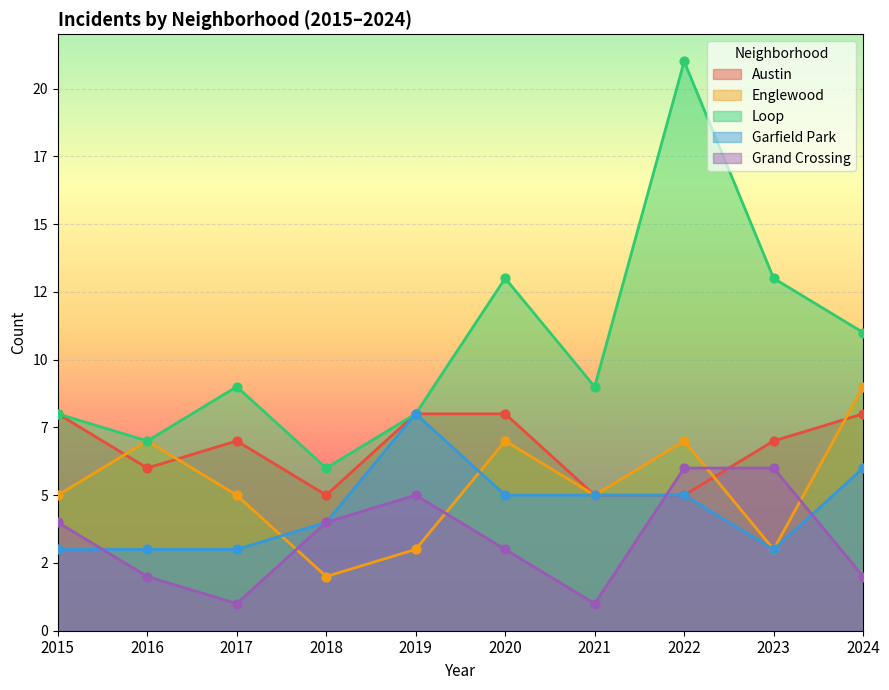

Is the value of Grand Crossing at 2018 greater than the value of Austin at 2019?

No